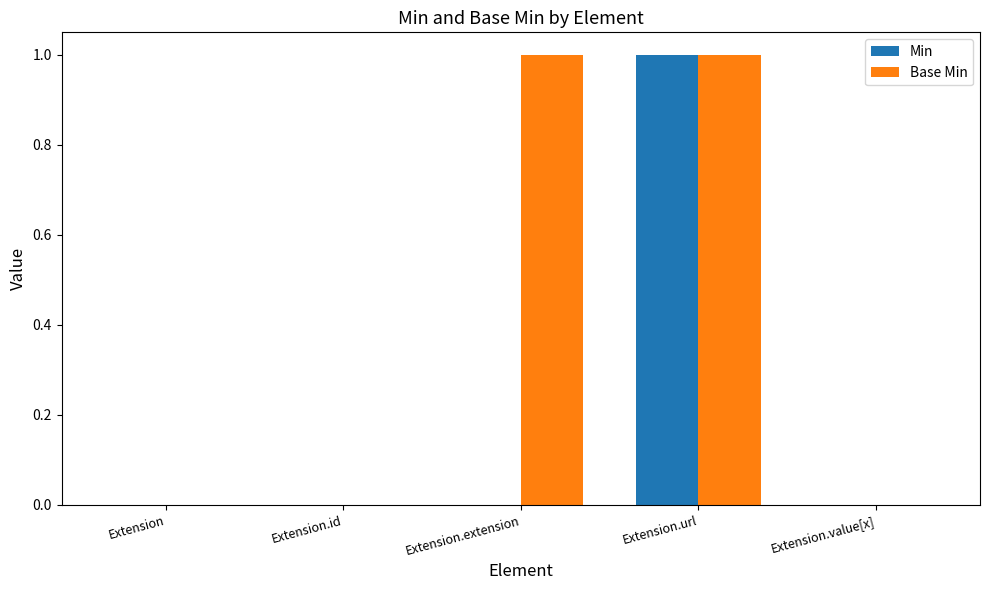

Which series changed the most between Extension.id and Extension.extension?

Base Min